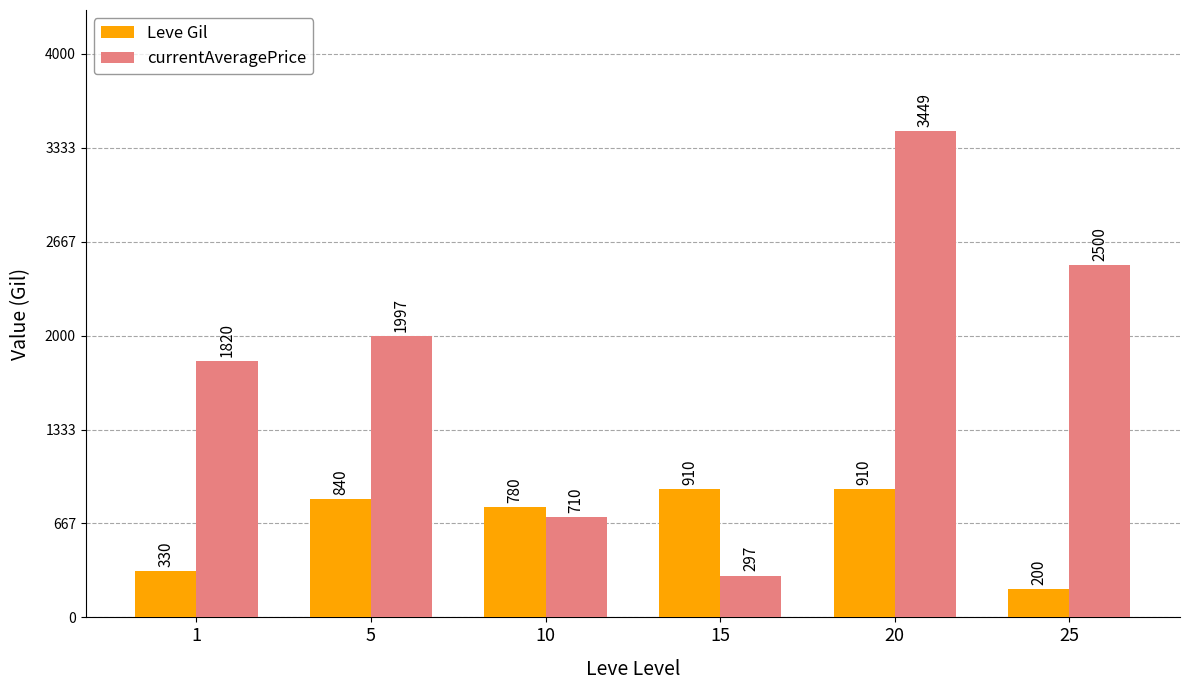

How many currentAveragePrice values are between 710 and 2500?

4